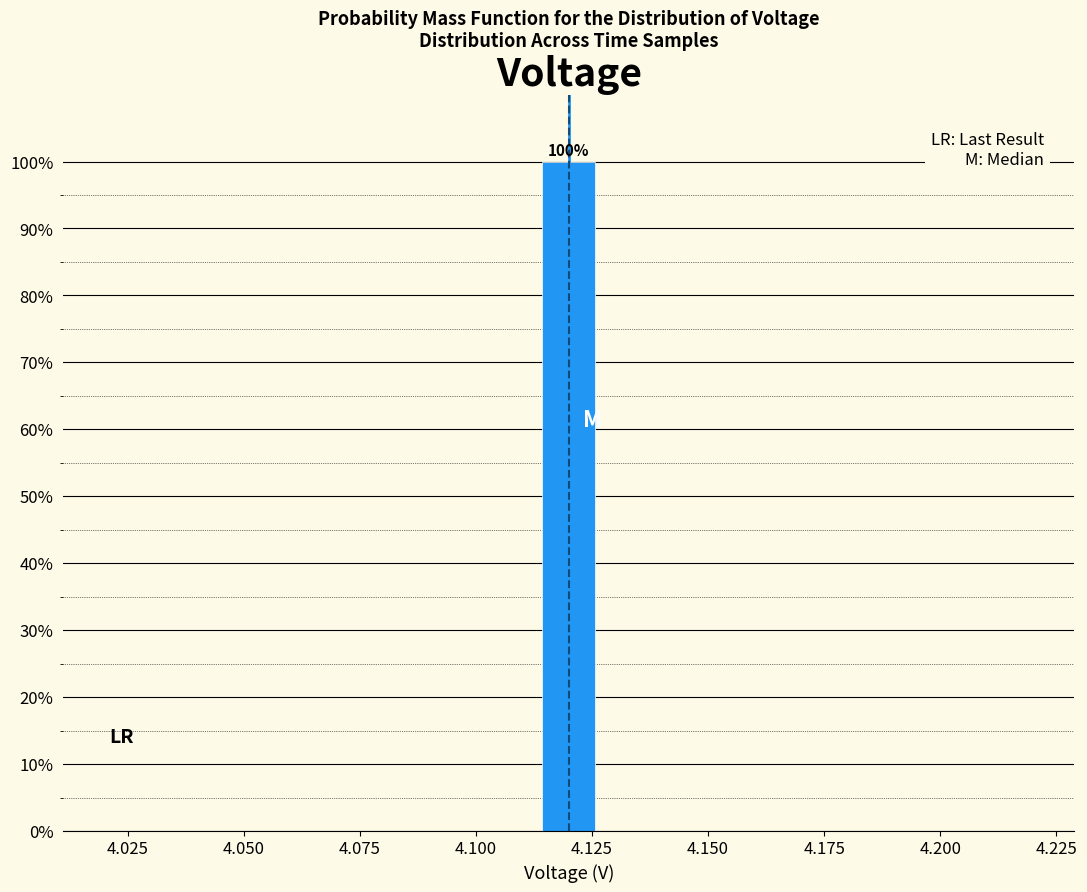

Read against the x-axis, roughly where is the centre of the tallest bar?

4.120